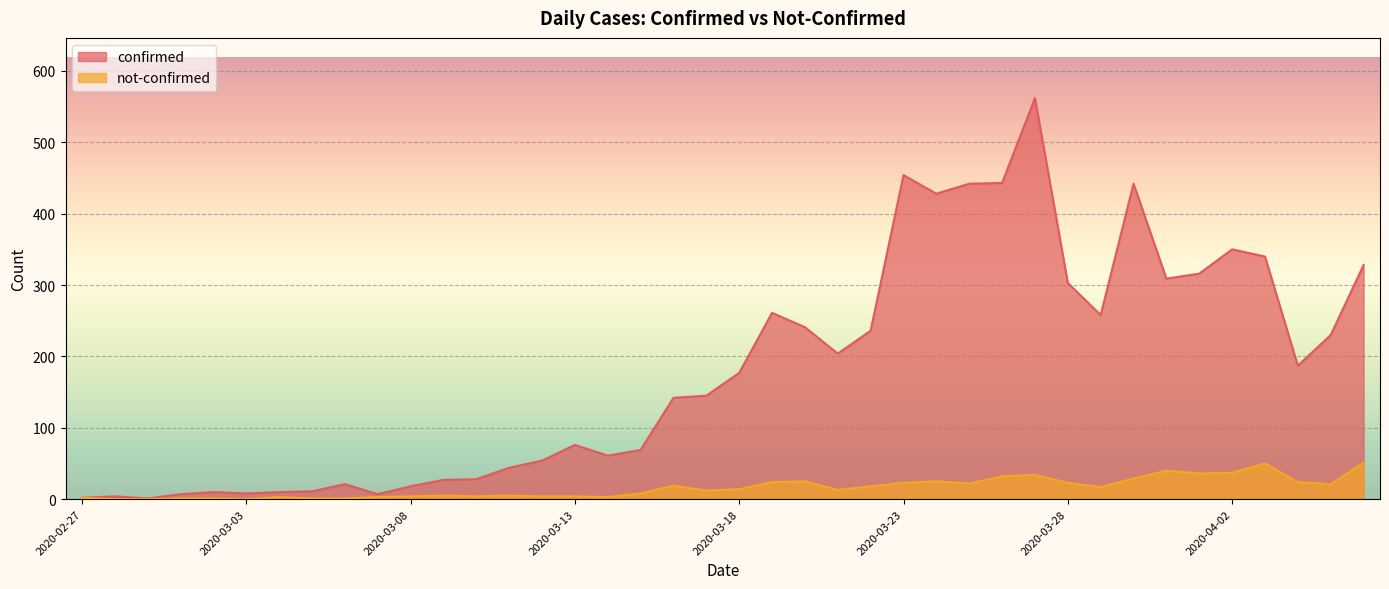

What is the total value across all series at 2020-03-27?

596